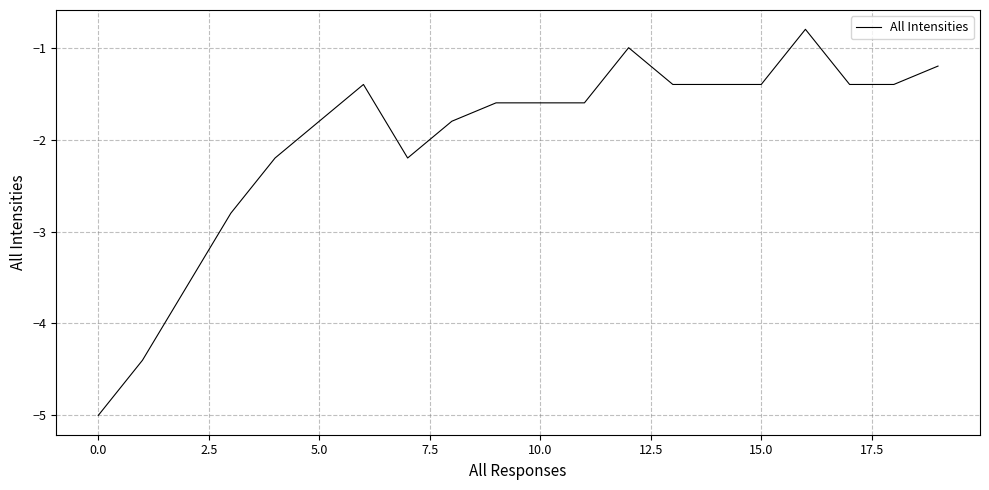

What is the maximum value shown in the chart?

-0.8